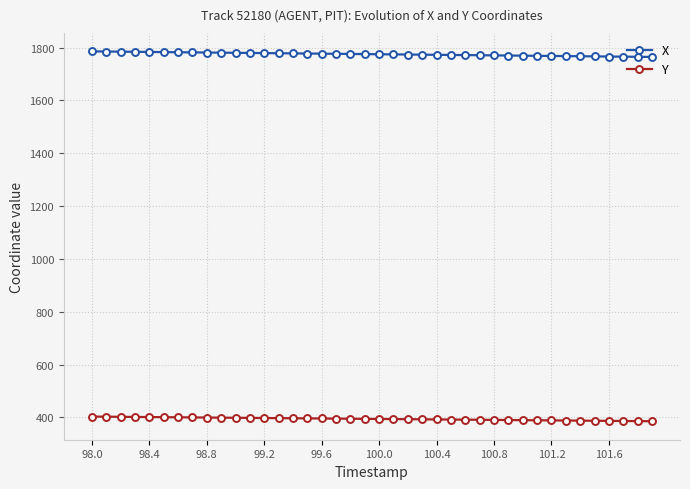

What are all the series names shown in the legend?

X, Y